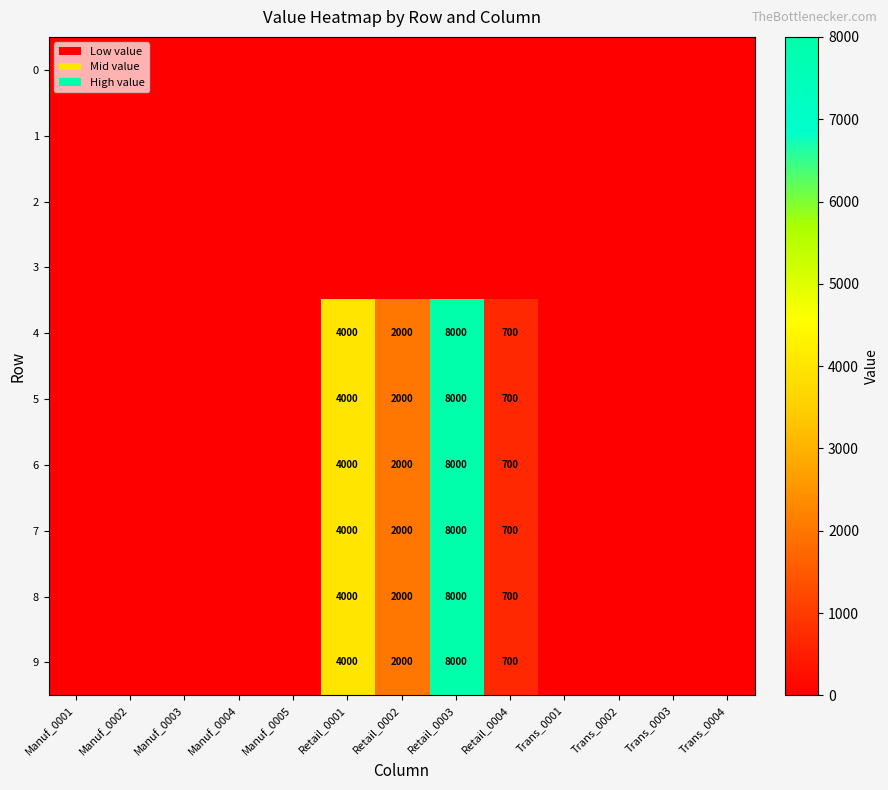

The 7 series shows 194 at Retail_0004. True or false?

False